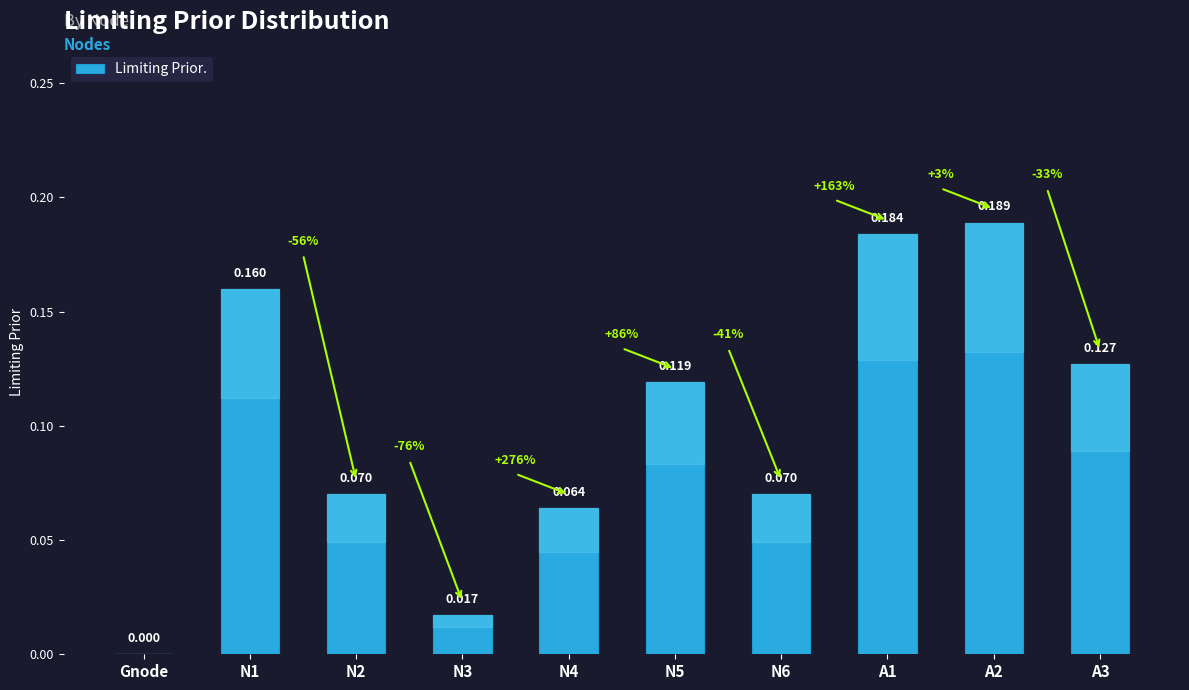

What is the value of the 8th bar from the left?

0.2